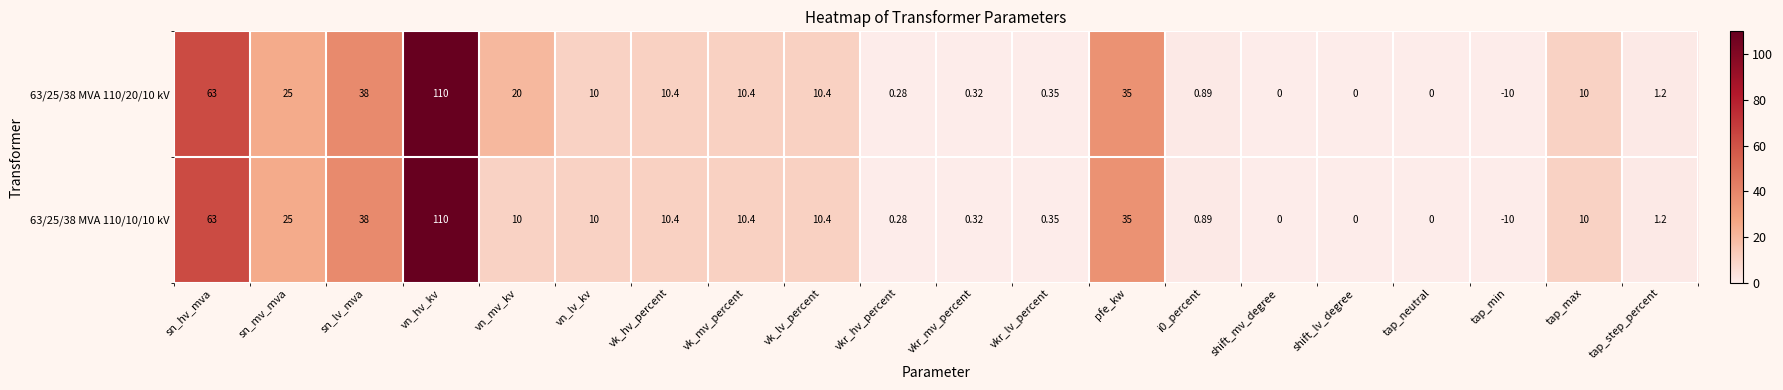

At which label does 63/25/38 MVA 110/10/10 kV first exceed 10?

sn_hv_mva